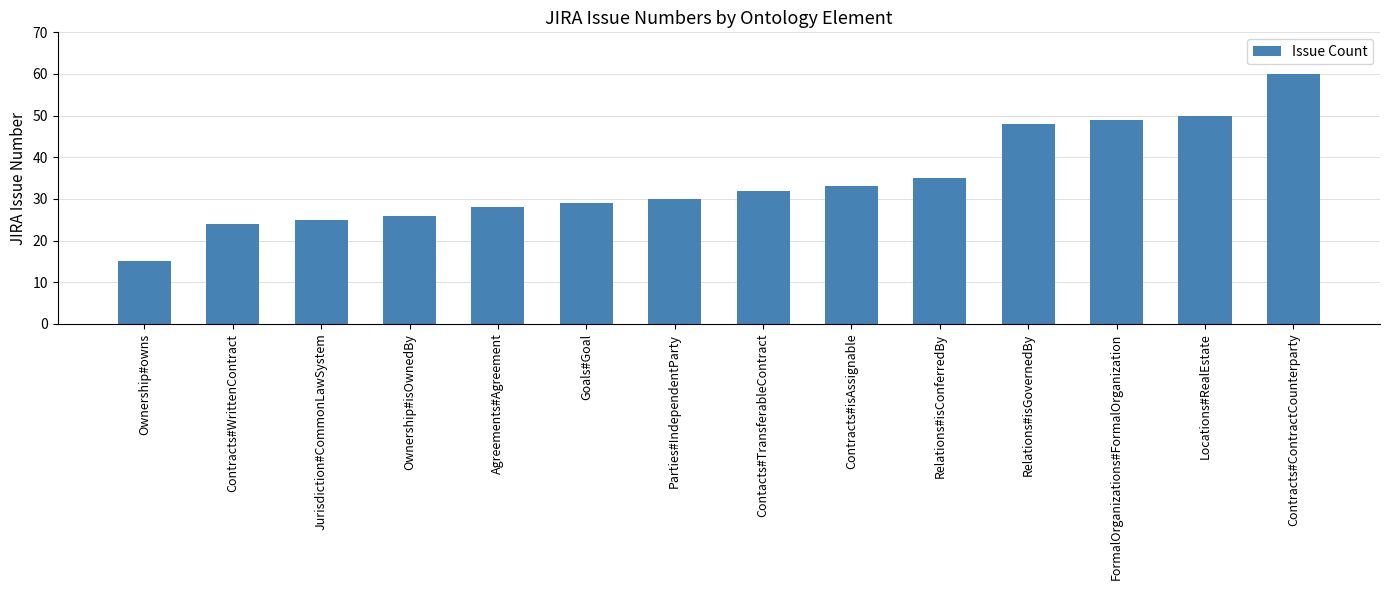

Does the chart contain any negative values?

No